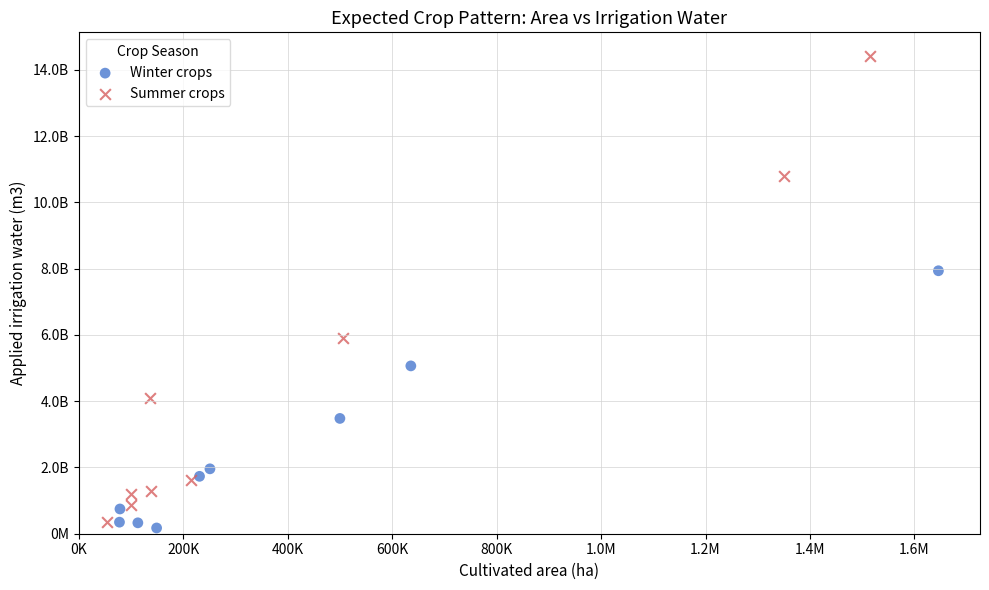

Which series has the widest spread of Y values?

Summer crops